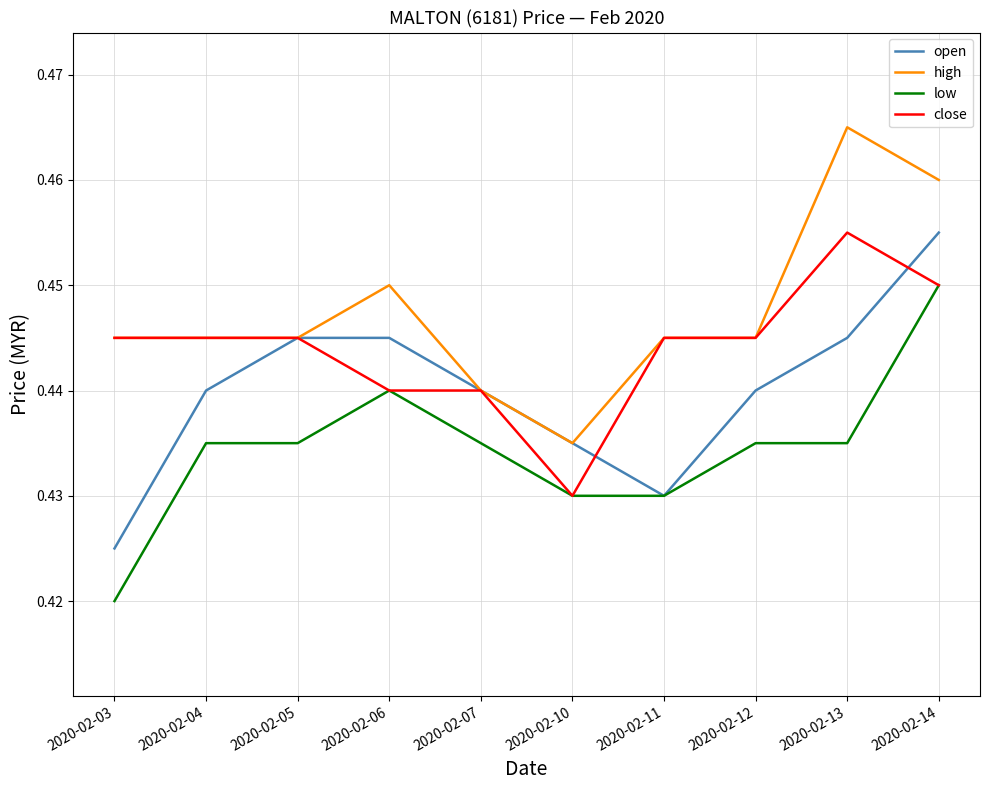

What is the sum of the close values at 2020-02-07 and 2020-02-05?

0.9